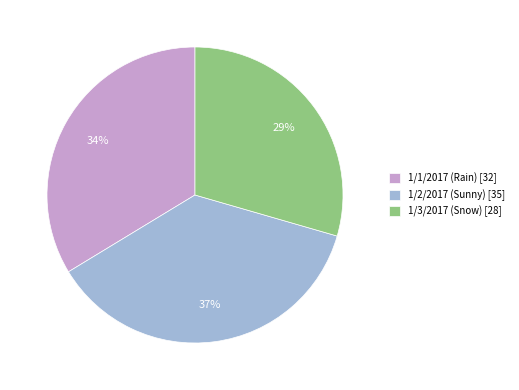

To the nearest percent, what percentage of the pie is 1/1/2017 (Rain)?

34%